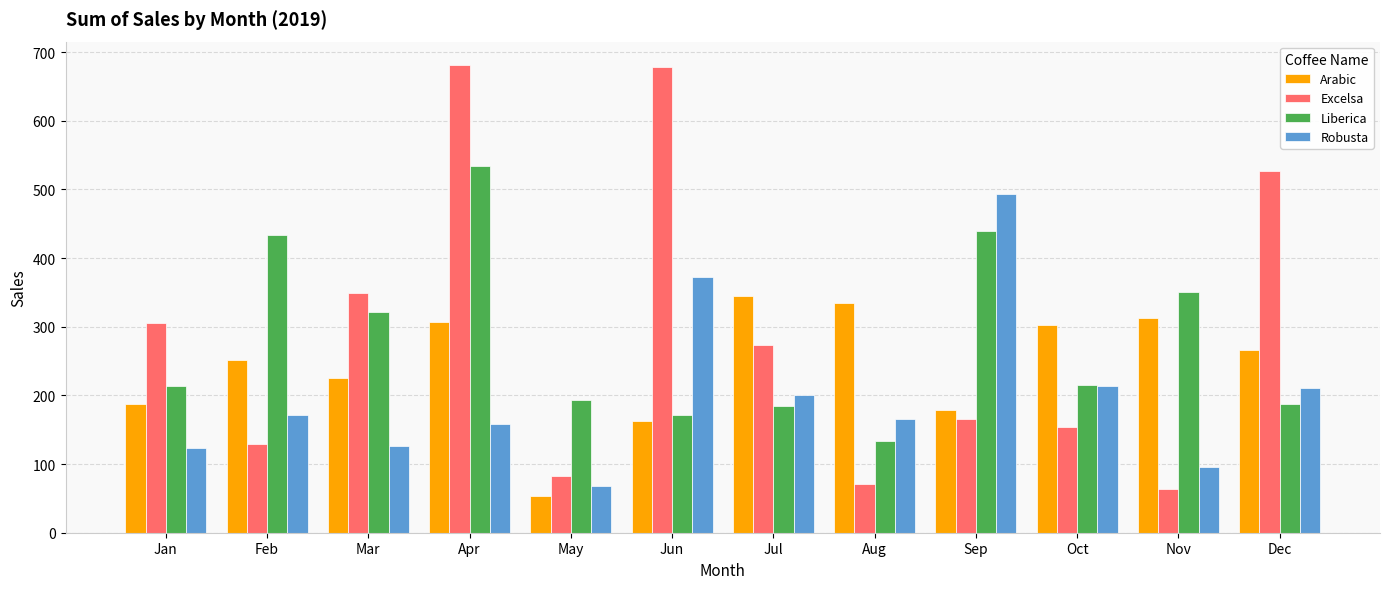

What is the difference between the Liberica values at May and Dec?

6.8